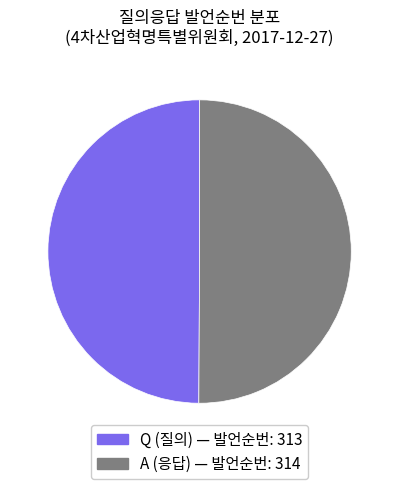

Do Q and A together represent more than half of the pie?

Yes